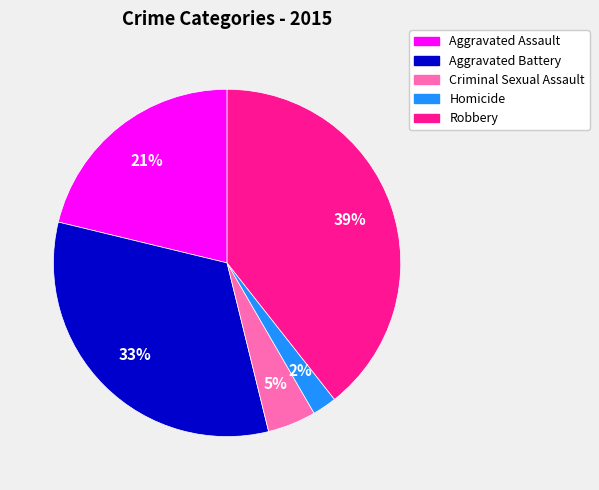

Does any single category account for the majority?

No